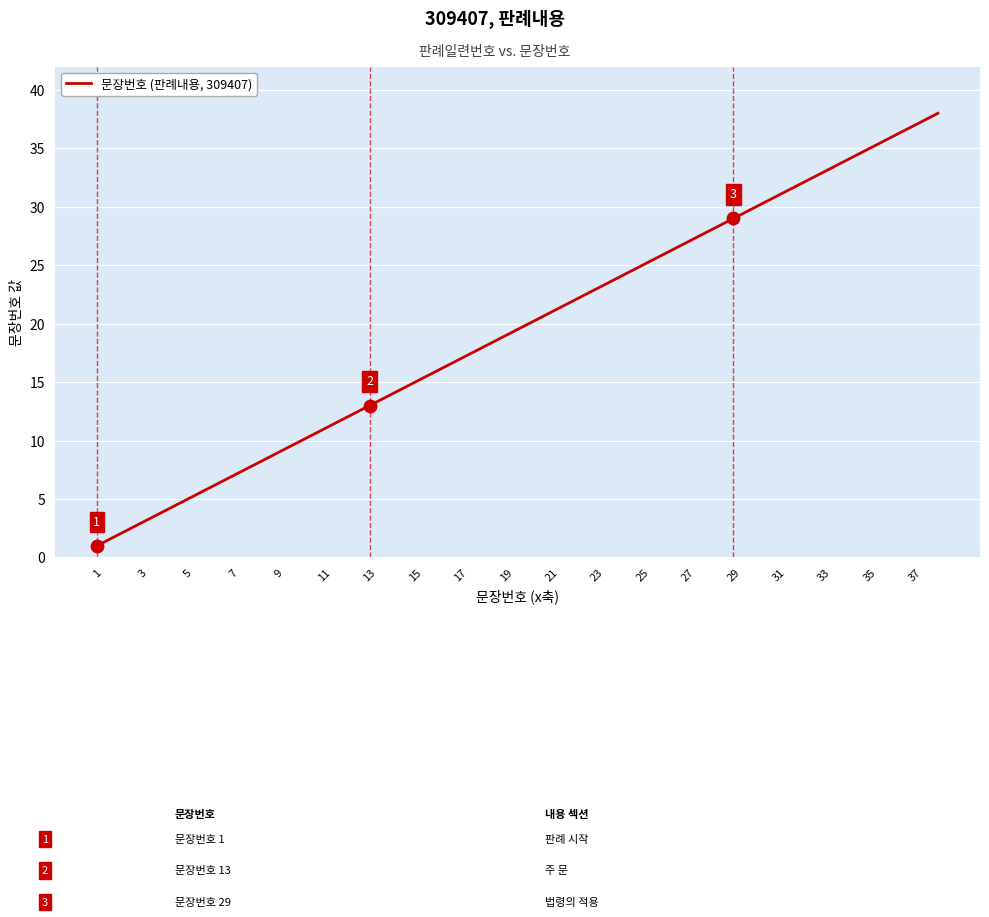

What is the difference between the maximum and minimum values?

37